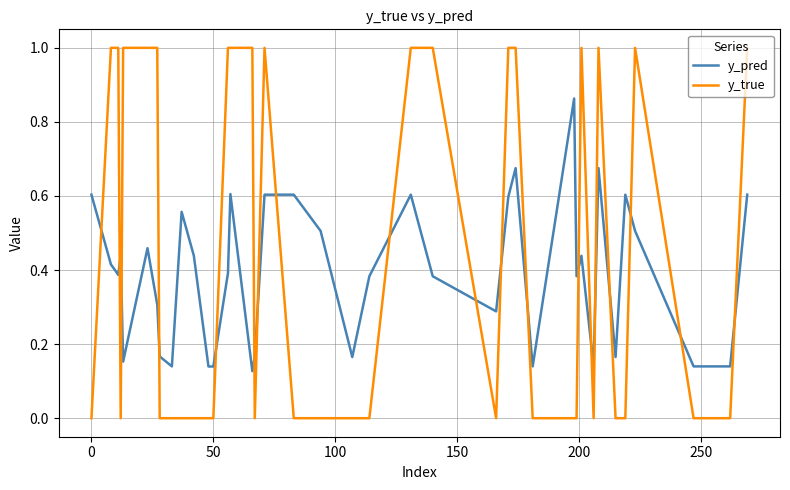

Which series has the largest total across all categories?

y_true